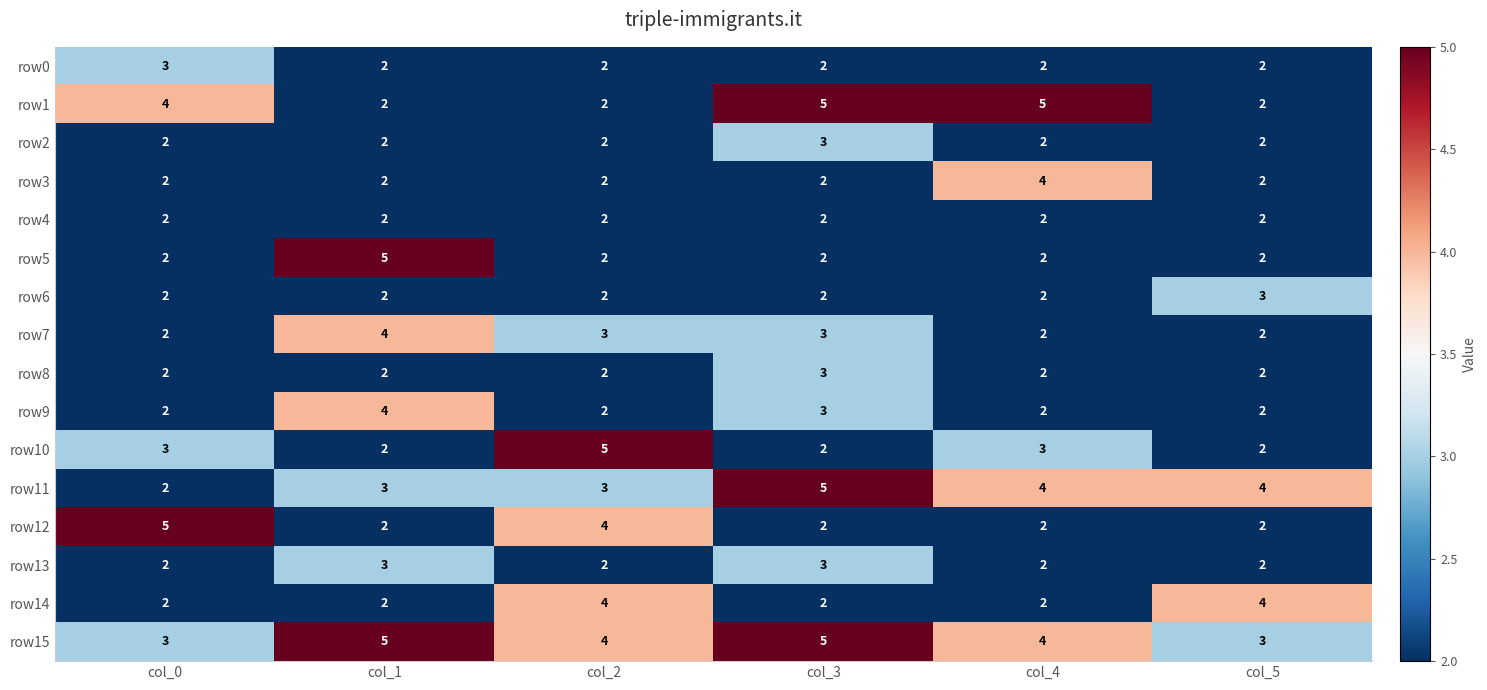

True or false: row12 has a value of 2 at col_1.

True